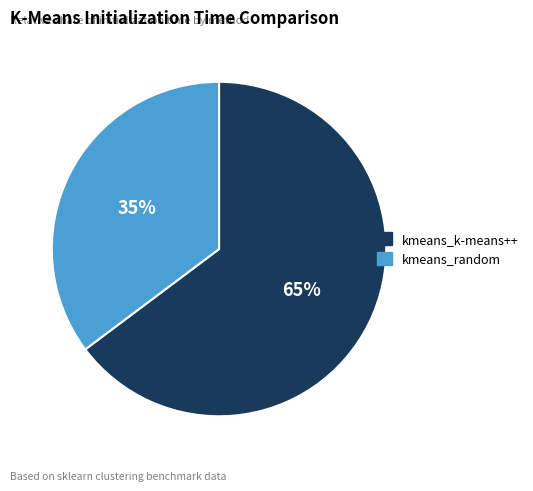

The kmeans_k-means++ slice represents 65% of the pie. True or false?

True